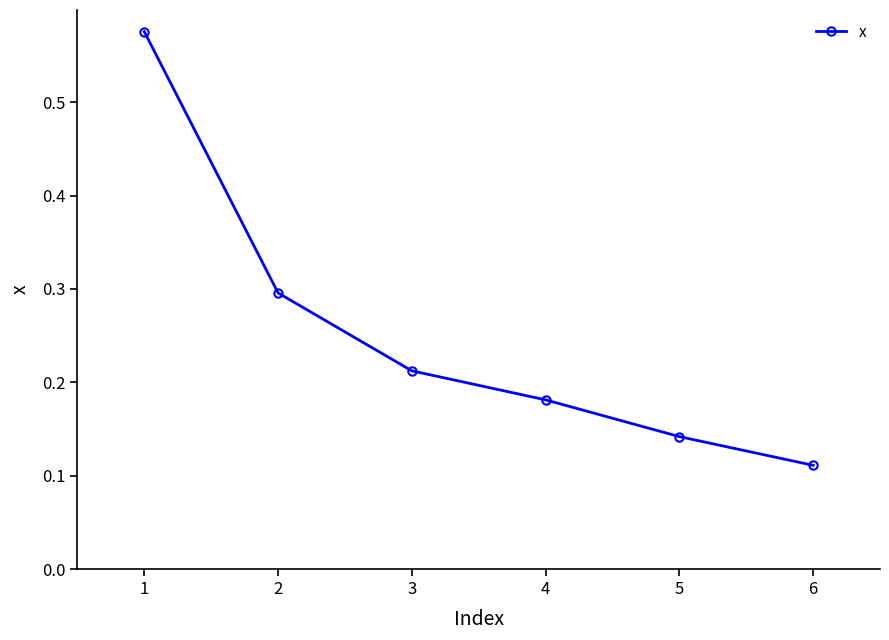

Is it true that the value at 3 is 0.1?

False